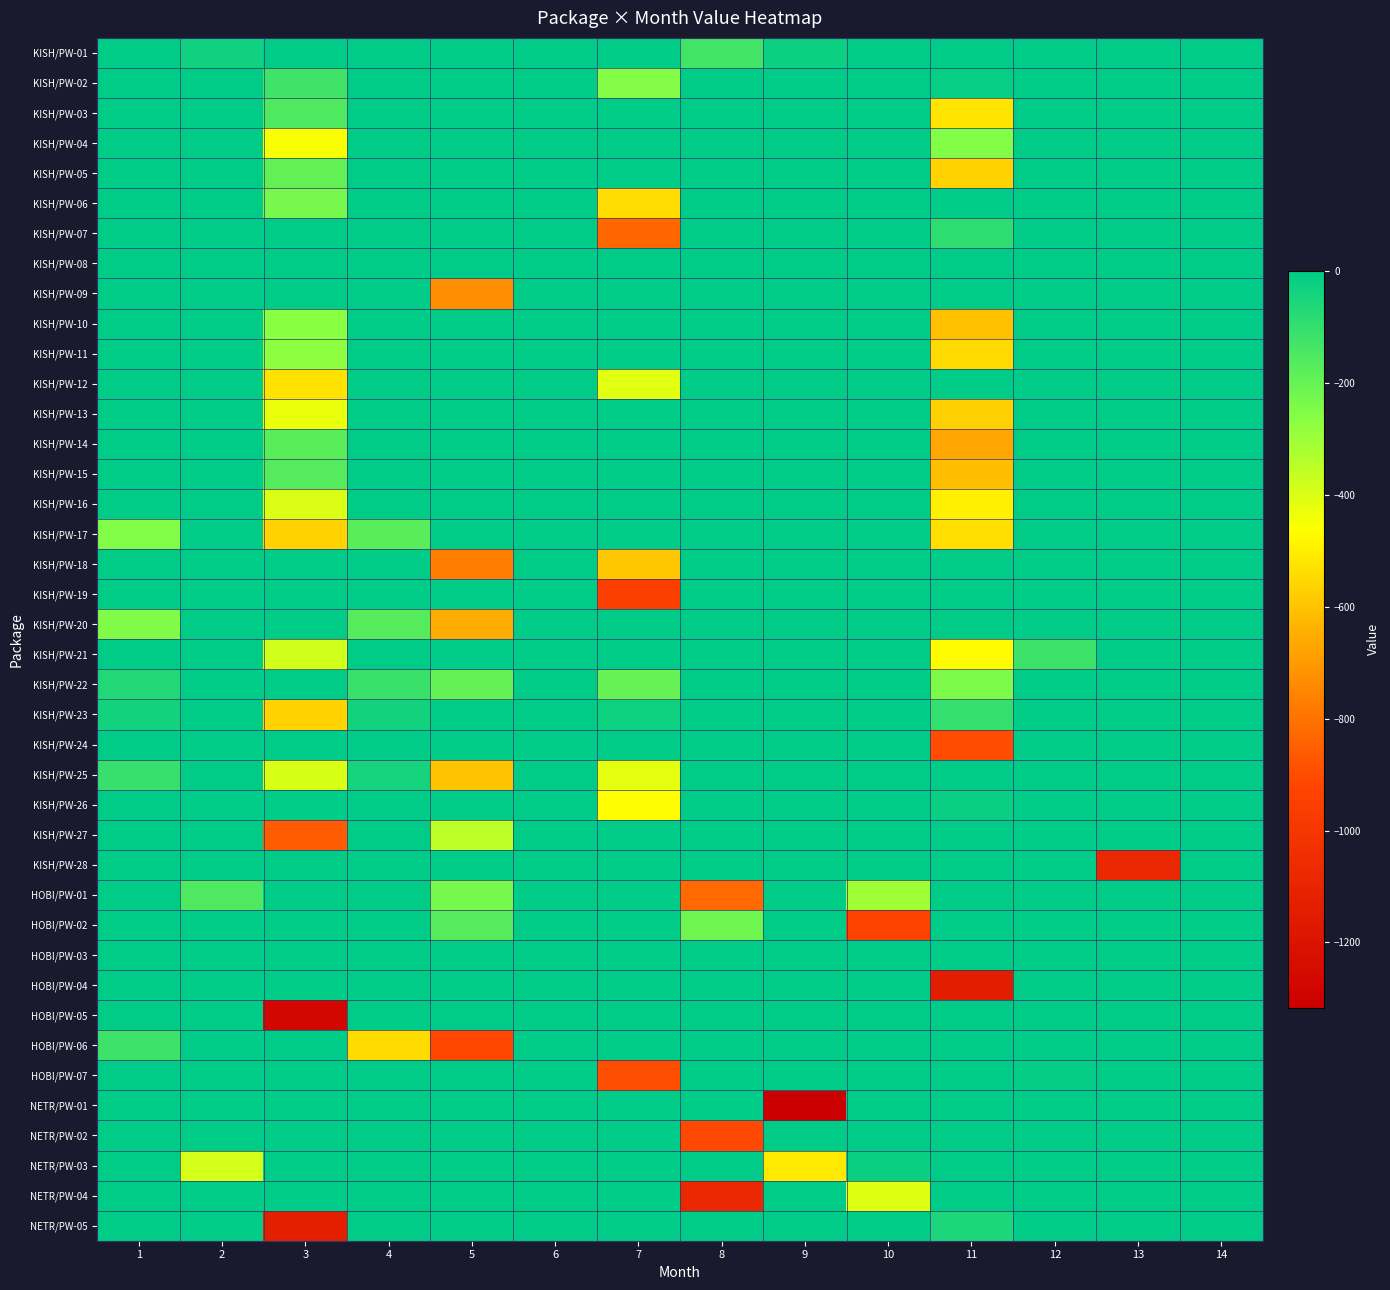

Which series has the largest range (max minus min)?

NETR/PW-01